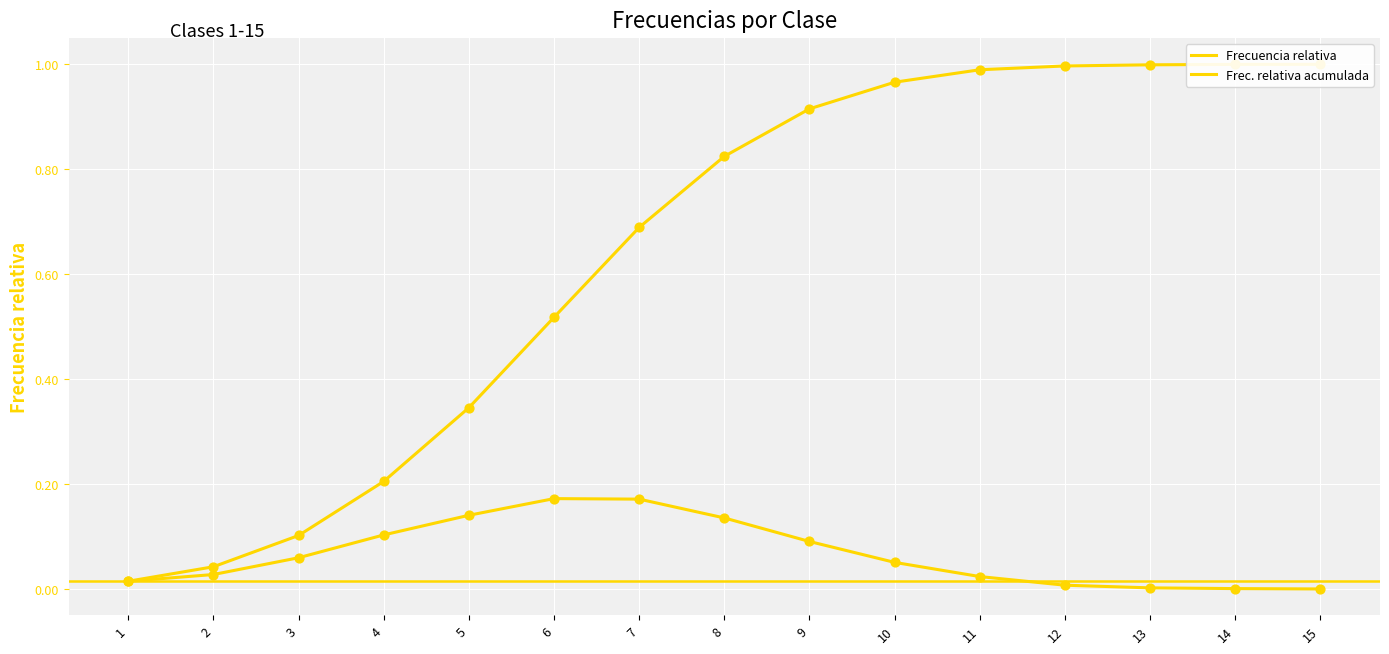

Which series contains the highest Y value?

Frec. relativa acumulada